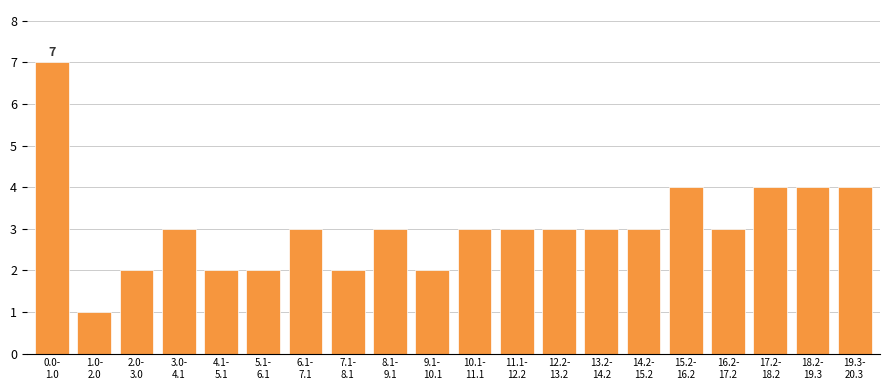

Reading right to left, transcribe all the data shown in this chart.

4	4	4	3	4	3	3	3	3	3	2	3	2	3	2	2	3	2	1	7